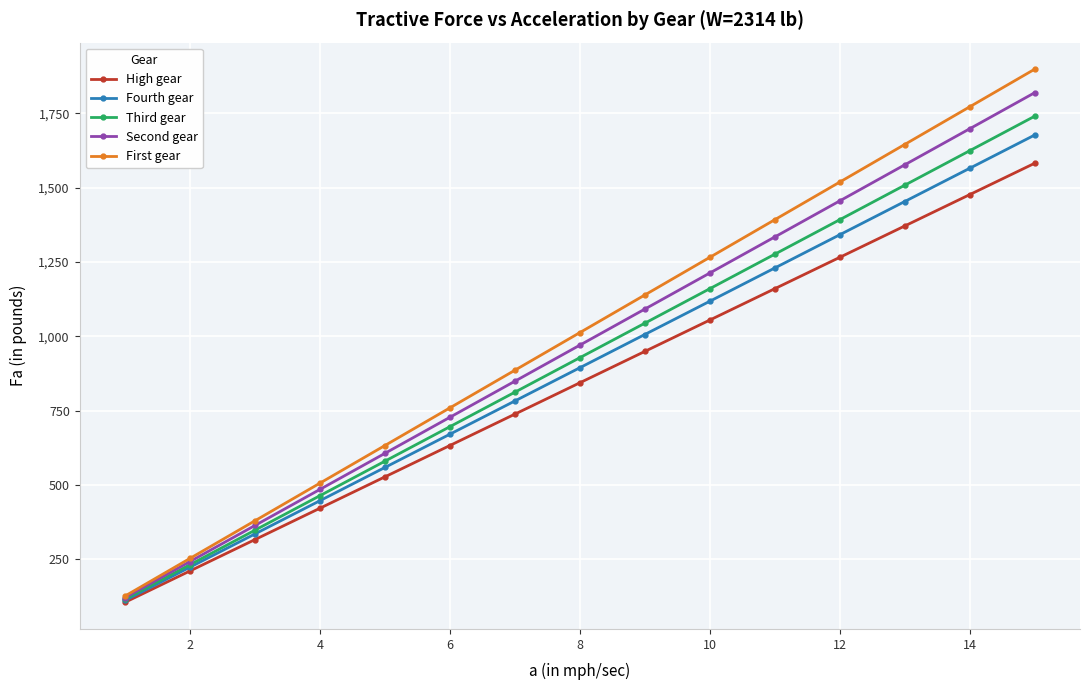

What are all the series names shown in the legend?

High gear, Fourth gear, Third gear, Second gear, First gear